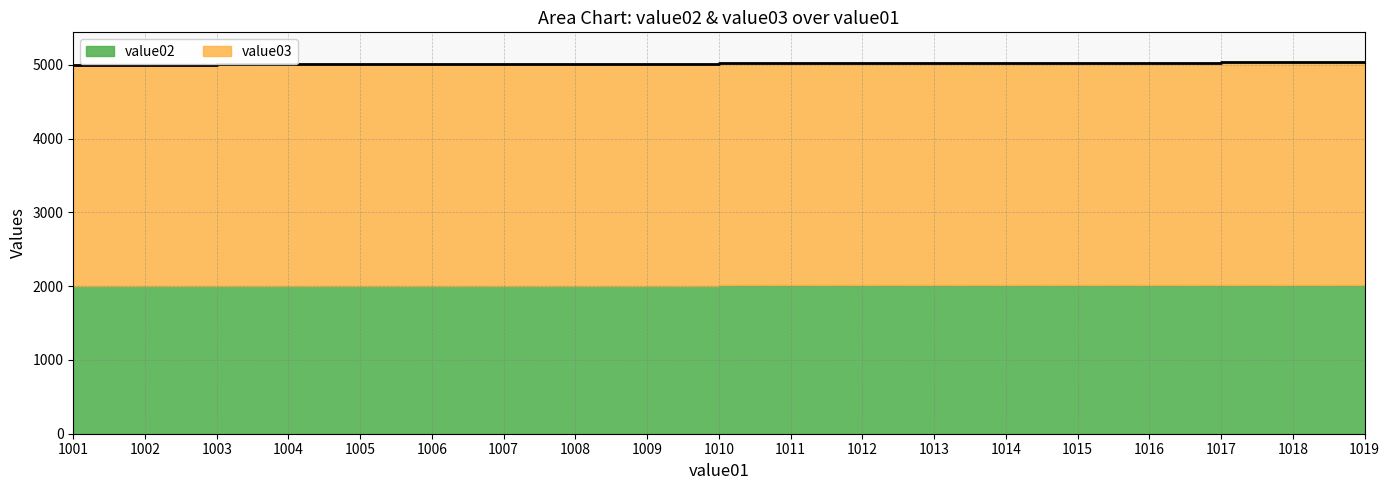

List the labels in order of value, smallest first.

1001, 1002, 1003, 1004, 1005, 1006, 1007, 1008, 1009, 1010, 1011, 1012, 1013, 1014, 1015, 1016, 1017, 1018, 1019